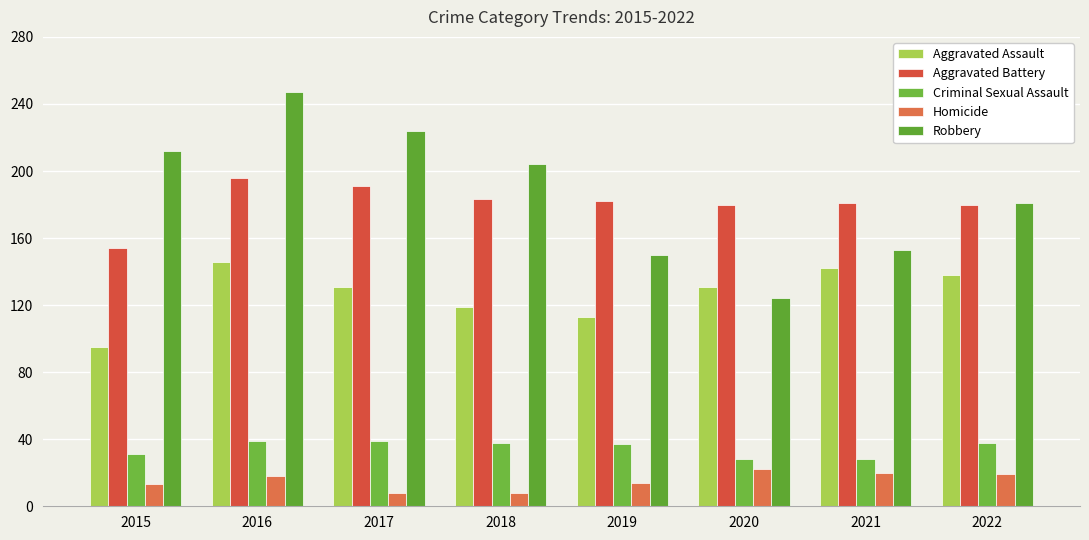

What is the difference between the highest and lowest values at 2016?

229